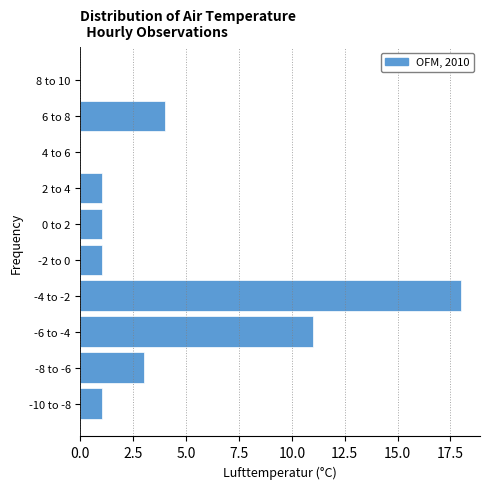

Reading top to bottom, list all the values displayed in this chart.

8 to 10=0	6 to 8=4	4 to 6=0	2 to 4=1	0 to 2=1	-2 to 0=1	-4 to -2=18	-6 to -4=11	-8 to -6=3	-10 to -8=1